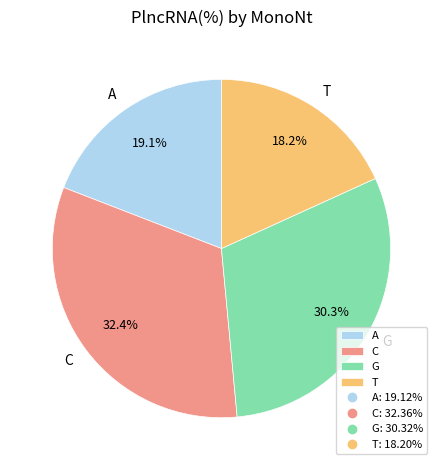

To the nearest percent, what portion does G represent?

30%